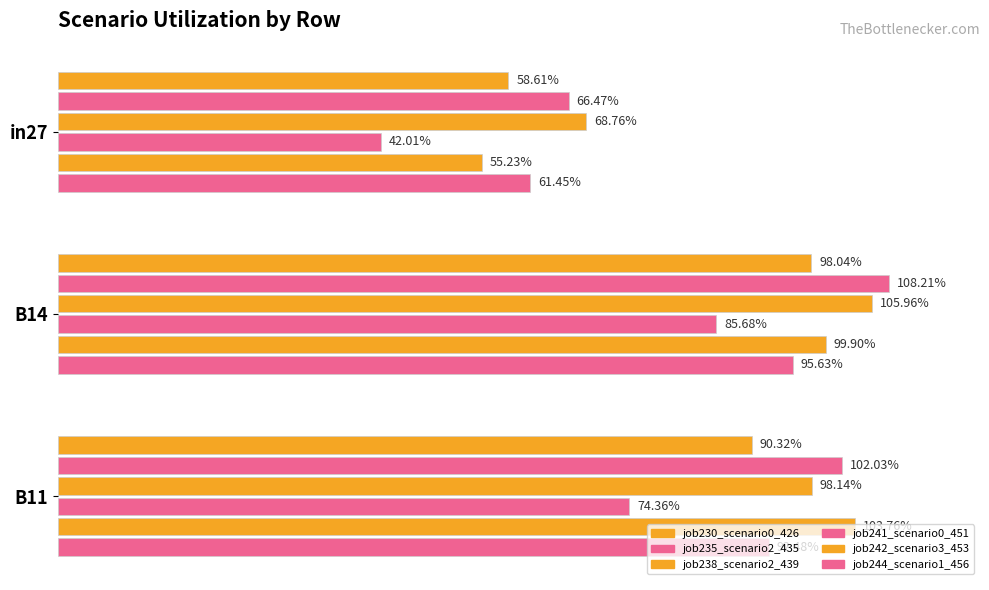

How many groups of bars are there?

3